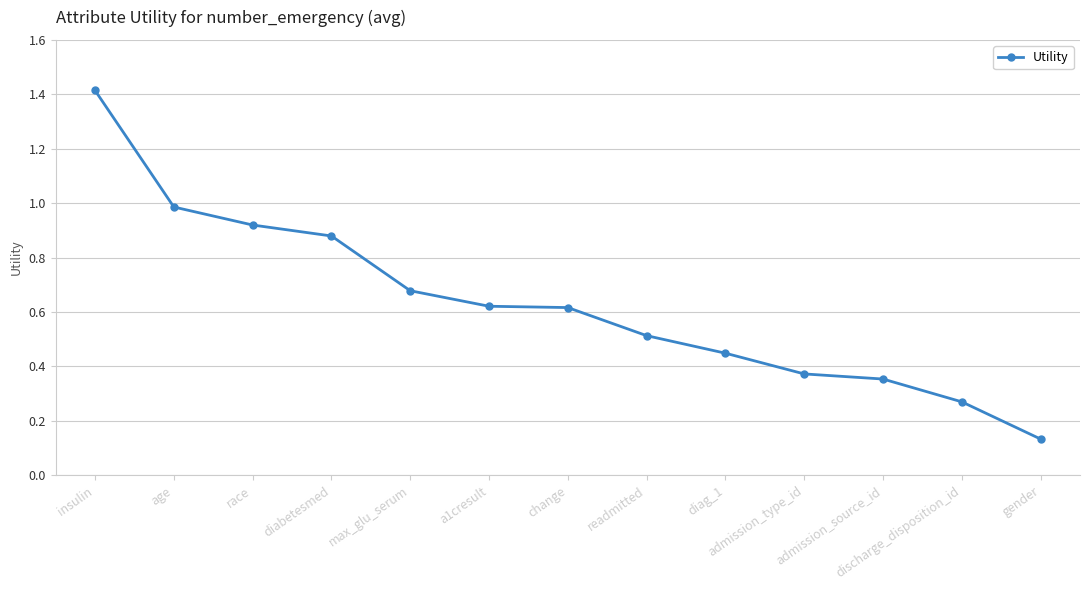

Does the chart have visible grid lines?

Yes